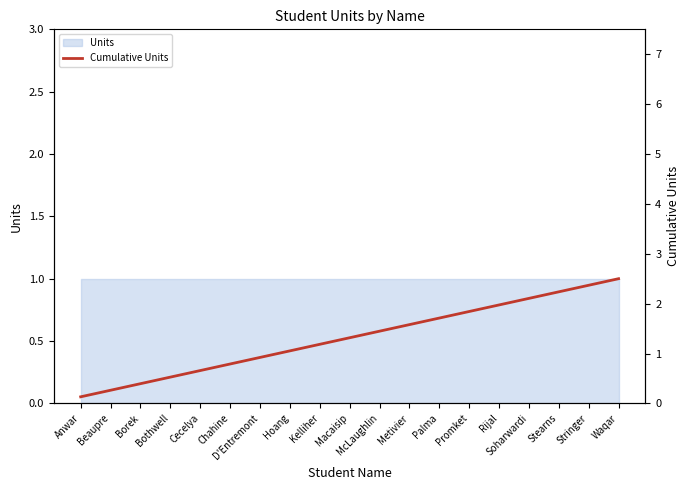

The chart shows a value of 0.8 at Chahine. True or false?

True